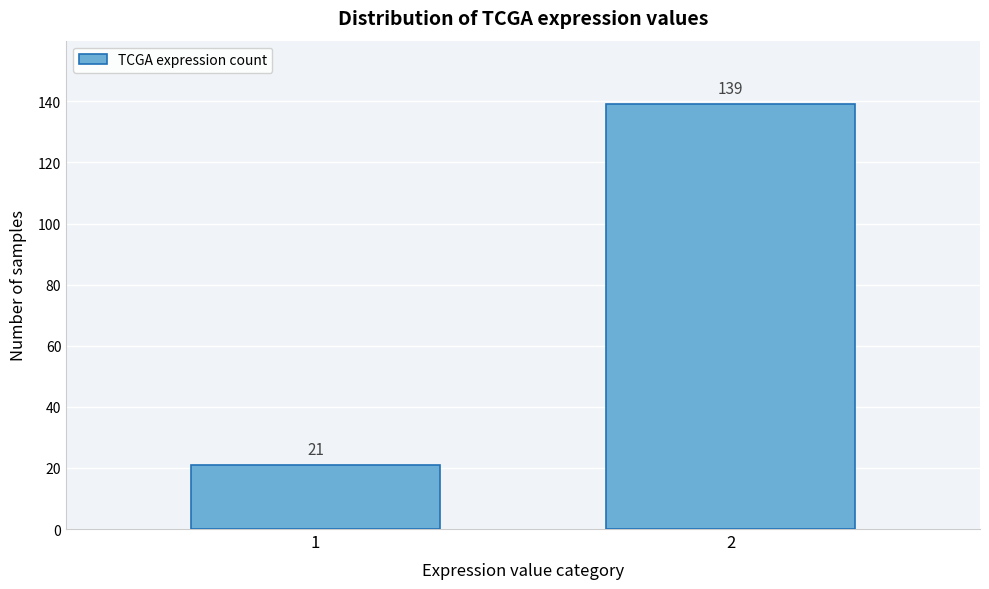

Reading left to right, extract all data points from this chart.

1=21	2=139